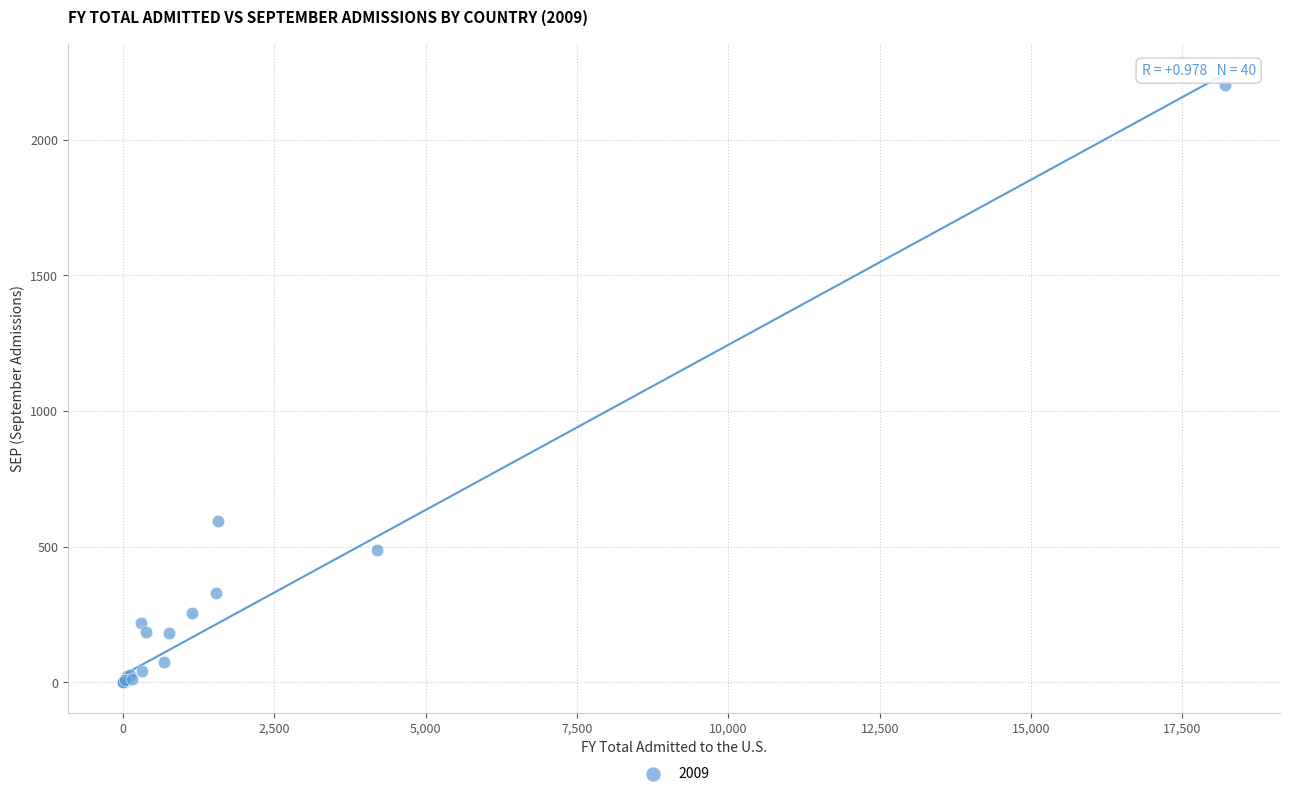

What Y value in the scatter plot is closest to 1101?

593